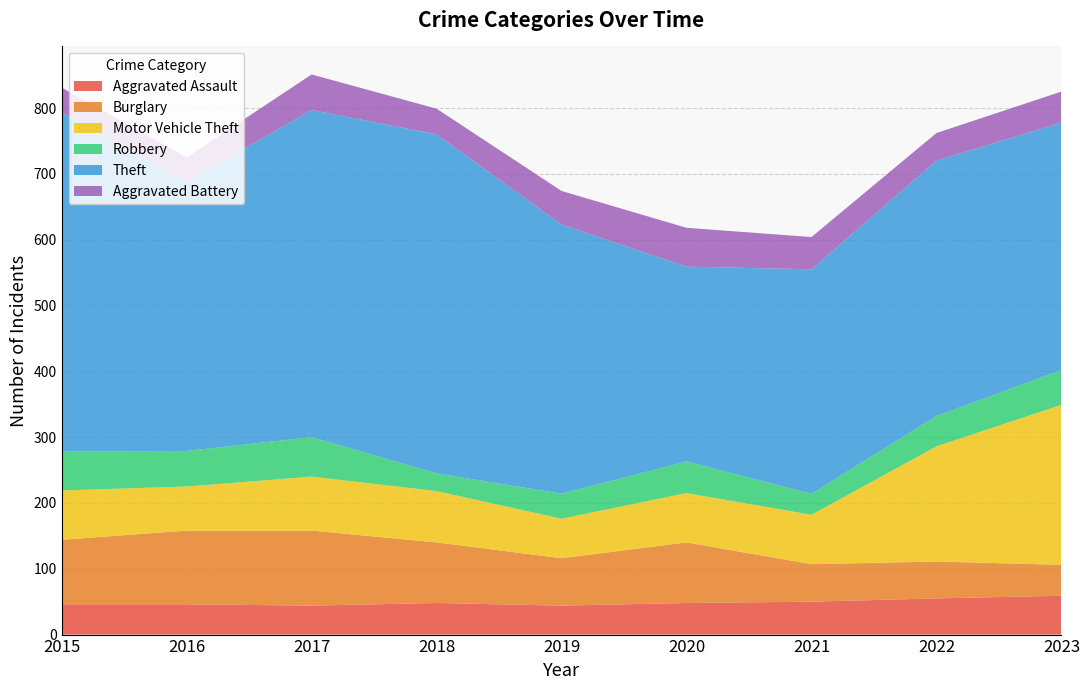

Reading left to right, what are all the values shown in this chart?

Aggravated Assault: 2015=46	2016=46	2017=44	2018=48	2019=44	2020=48	2021=50	2022=55	2023=59
Burglary: 2015=98	2016=112	2017=114	2018=92	2019=72	2020=92	2021=57	2022=56	2023=47
Motor Vehicle Theft: 2015=75	2016=67	2017=82	2018=78	2019=60	2020=75	2021=75	2022=175	2023=243
Robbery: 2015=59	2016=54	2017=60	2018=27	2019=38	2020=48	2021=32	2022=46	2023=53
Theft: 2015=515	2016=409	2017=497	2018=515	2019=409	2020=296	2021=341	2022=388	2023=376
Aggravated Battery: 2015=38	2016=37	2017=54	2018=39	2019=51	2020=59	2021=49	2022=42	2023=47